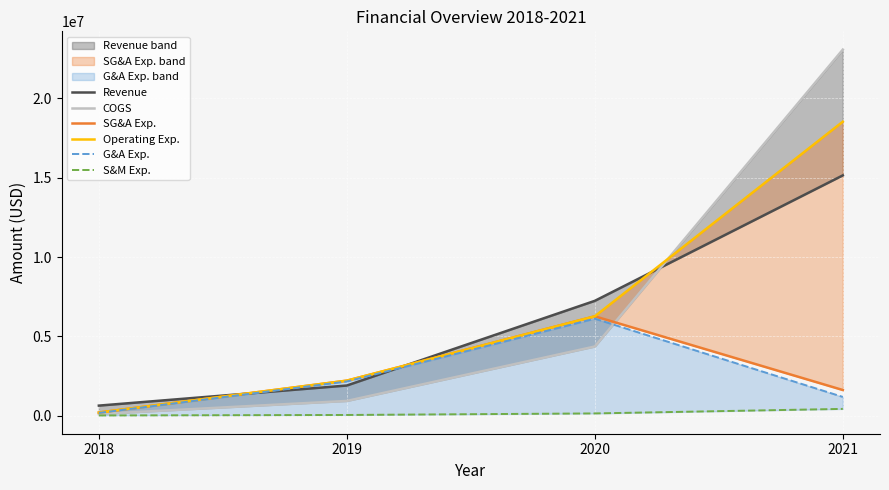

What is the total value across all series at 2019?

9486921